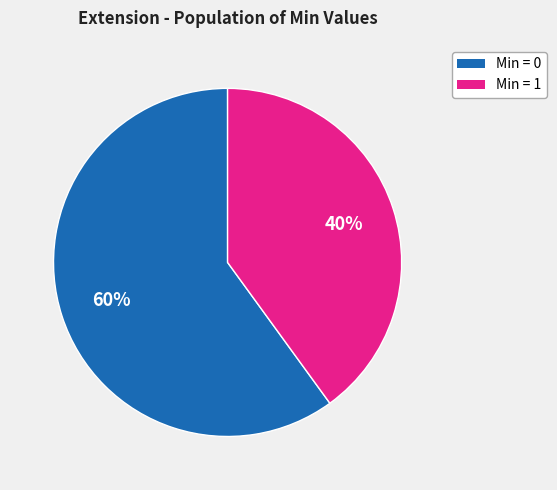

Is Min = 1 the majority of the pie?

No